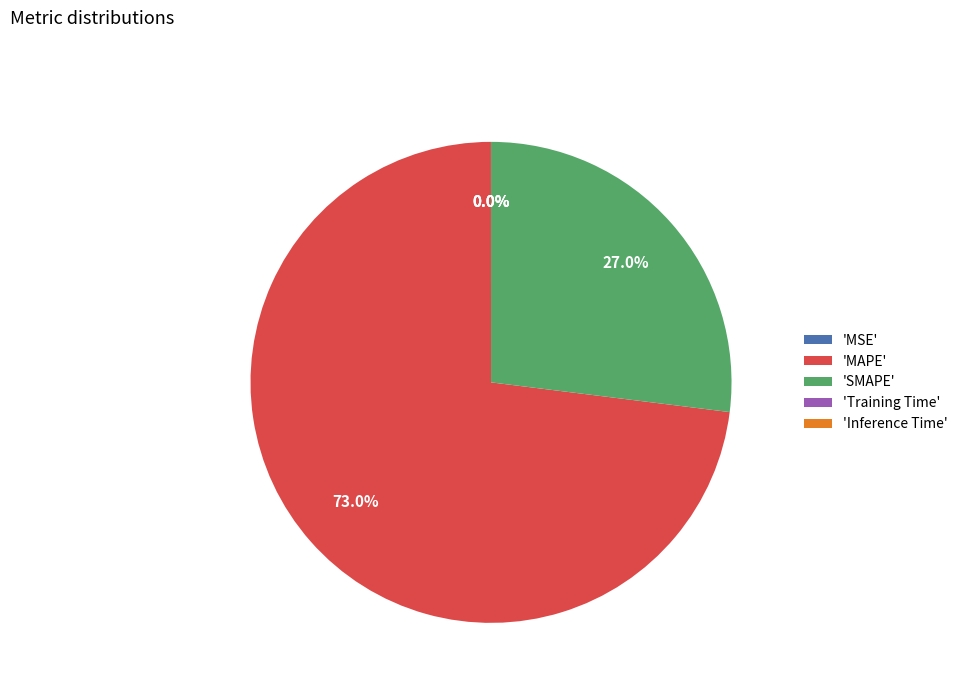

Which slice represents more than half of the pie?

'MAPE'